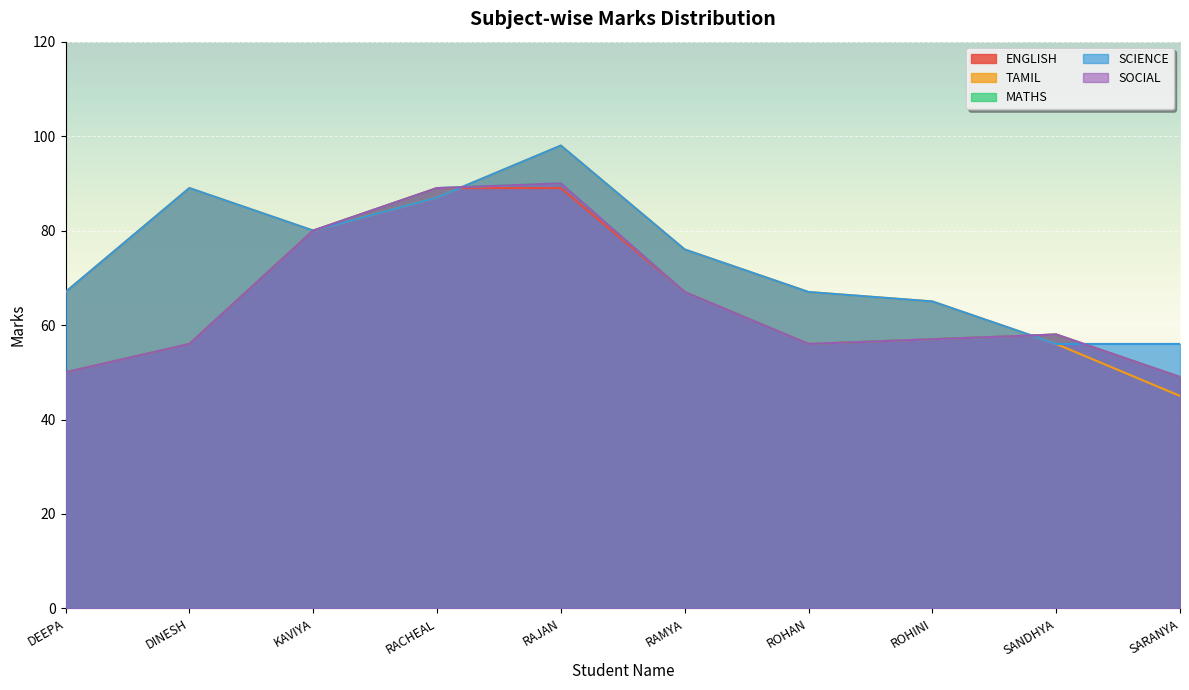

Which series has the largest total across all categories?

SCIENCE